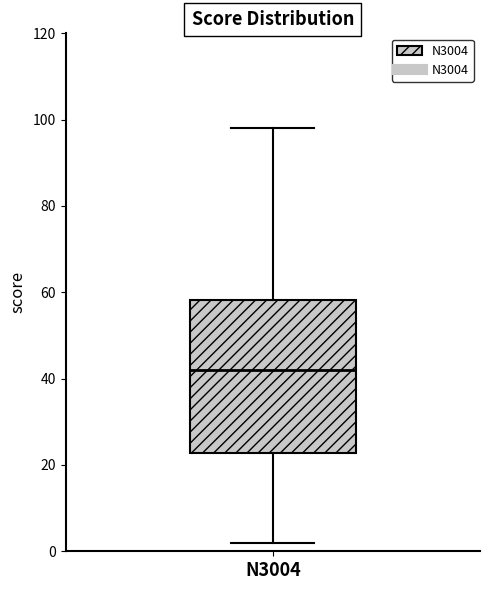

Read this box plot against the y-axis: the position of the median line, the range covered by the box, and the ends of both whiskers. The values are not printed on the chart, so give them approximately, as read against the axis.

median 42, box 22 to 58, whiskers 2 to 98